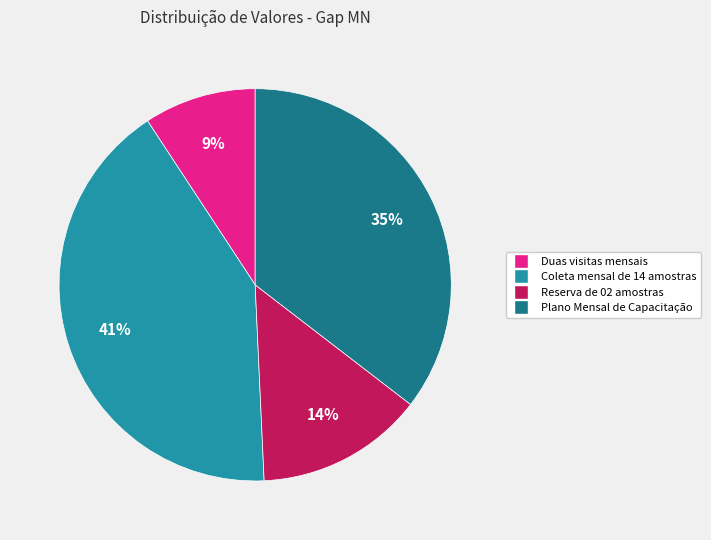

The Reserva de 02 amostras slice represents 14% of the pie. True or false?

True